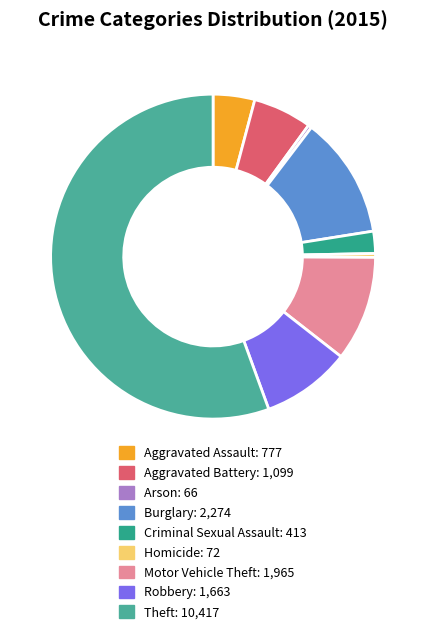

How many segments does this pie chart have?

9